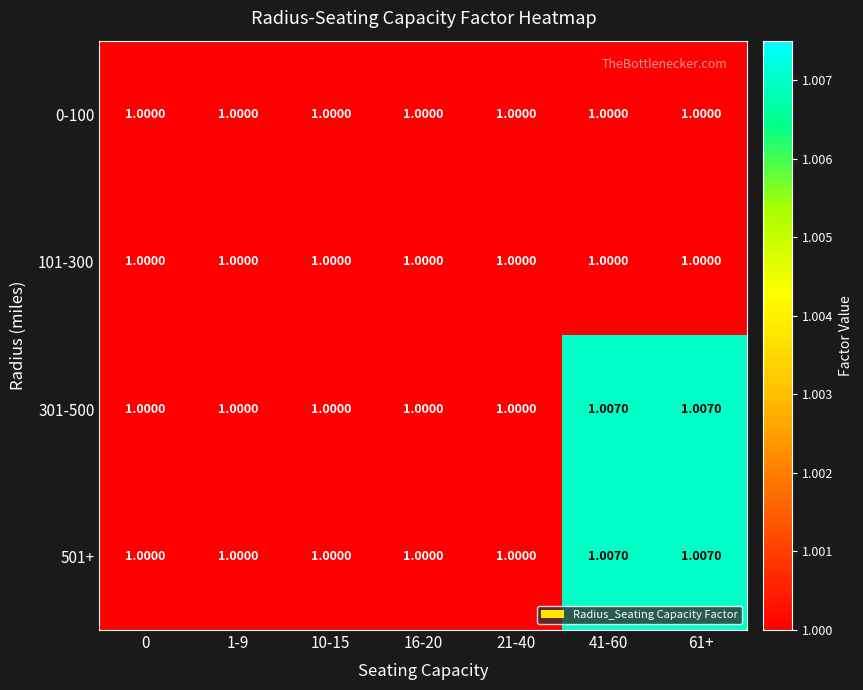

Reading left to right, what are all the values shown in this chart?

0-100: 0=1.0	1-9=1.0	10-15=1.0	16-20=1.0	21-40=1.0	41-60=1.0	61+=1.0
101-300: 0=1.0	1-9=1.0	10-15=1.0	16-20=1.0	21-40=1.0	41-60=1.0	61+=1.0
301-500: 0=1.0	1-9=1.0	10-15=1.0	16-20=1.0	21-40=1.0	41-60=1.0	61+=1.0
501+: 0=1.0	1-9=1.0	10-15=1.0	16-20=1.0	21-40=1.0	41-60=1.0	61+=1.0